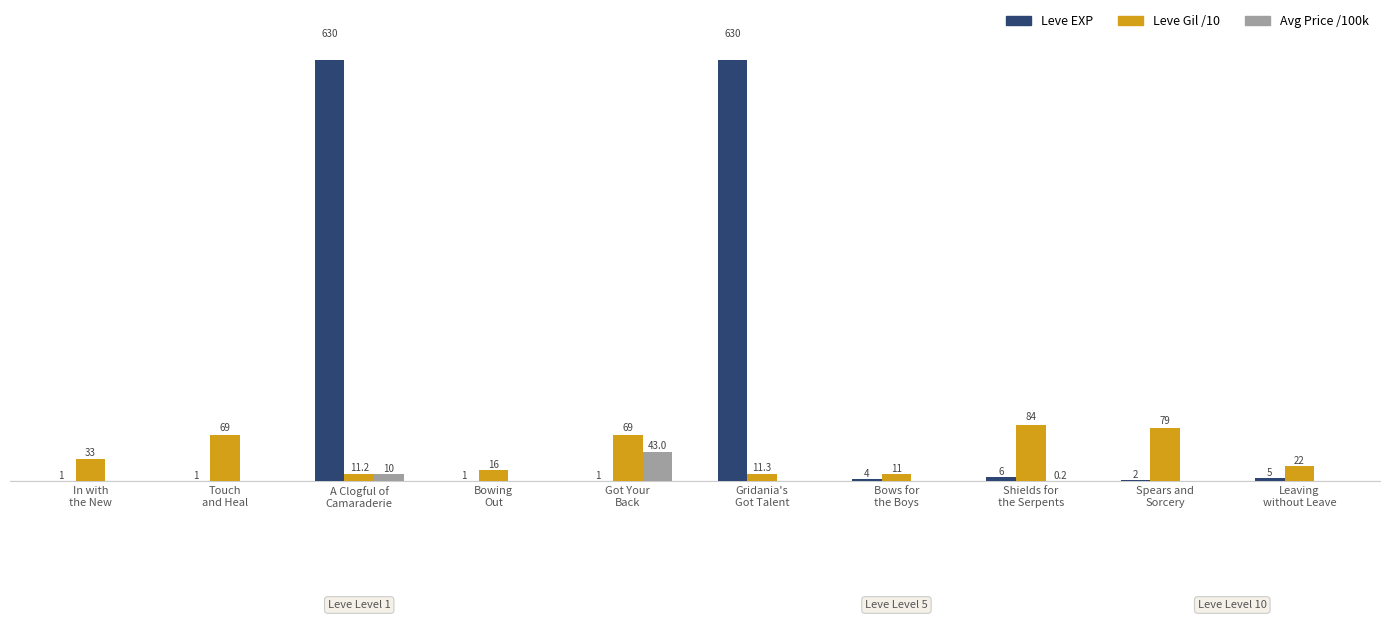

Which series has the largest total across all categories?

Leve EXP